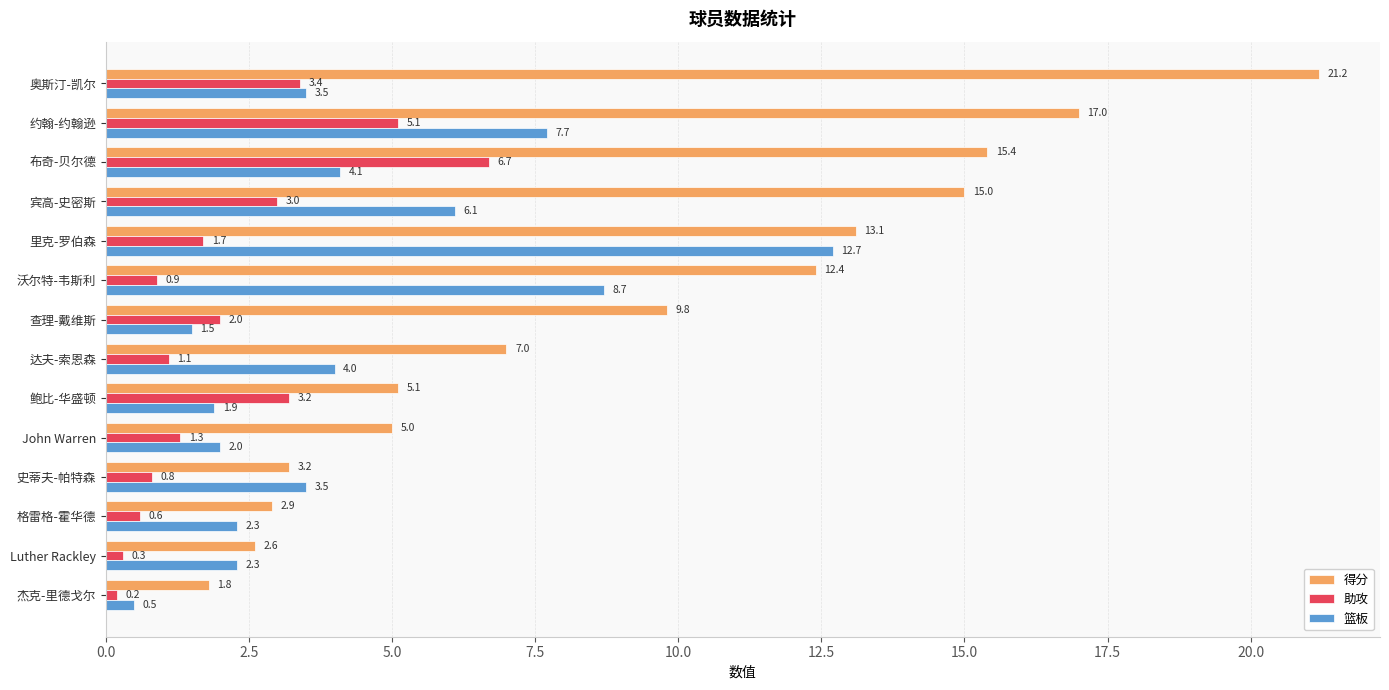

List the series in order of their overall mean, lowest first.

助攻, 篮板, 得分